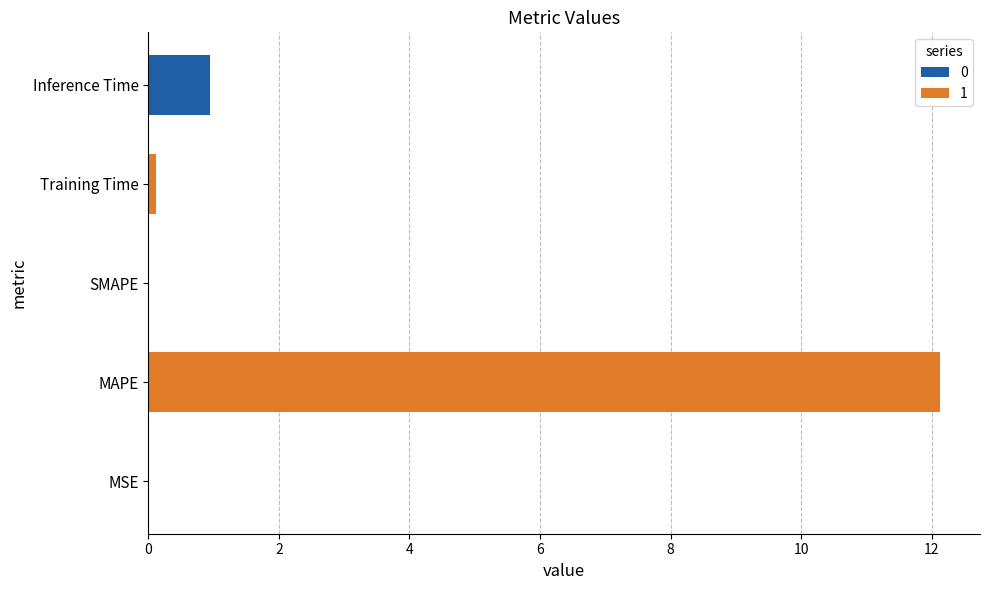

The chart shows a value of 0.4 at Inference Time. True or false?

False